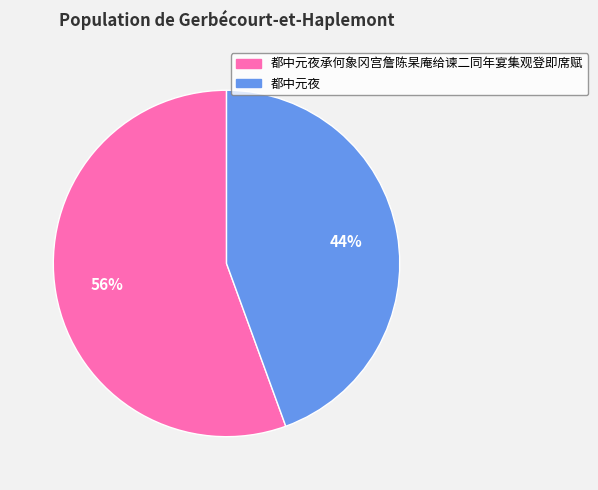

Which has a higher value, 都中元夜 or 都中元夜承何象冈宫詹陈杲庵给谏二同年宴集观登即席赋?

都中元夜承何象冈宫詹陈杲庵给谏二同年宴集观登即席赋